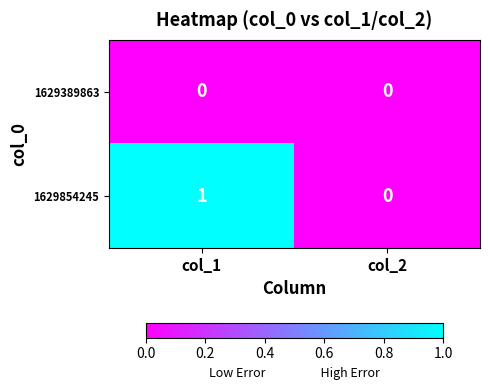

How many data points does each series have?

2